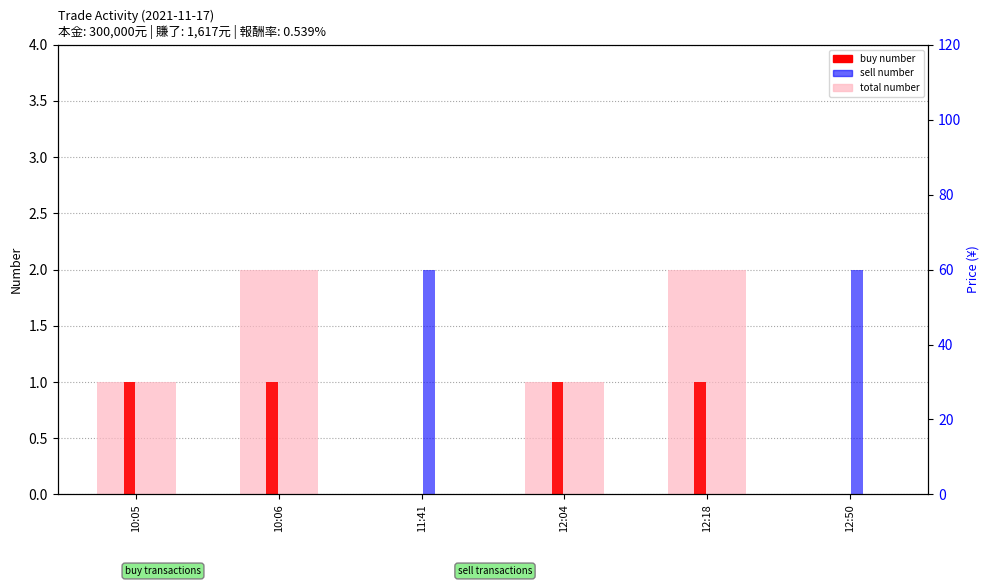

How many data points in sell number are above 0?

2